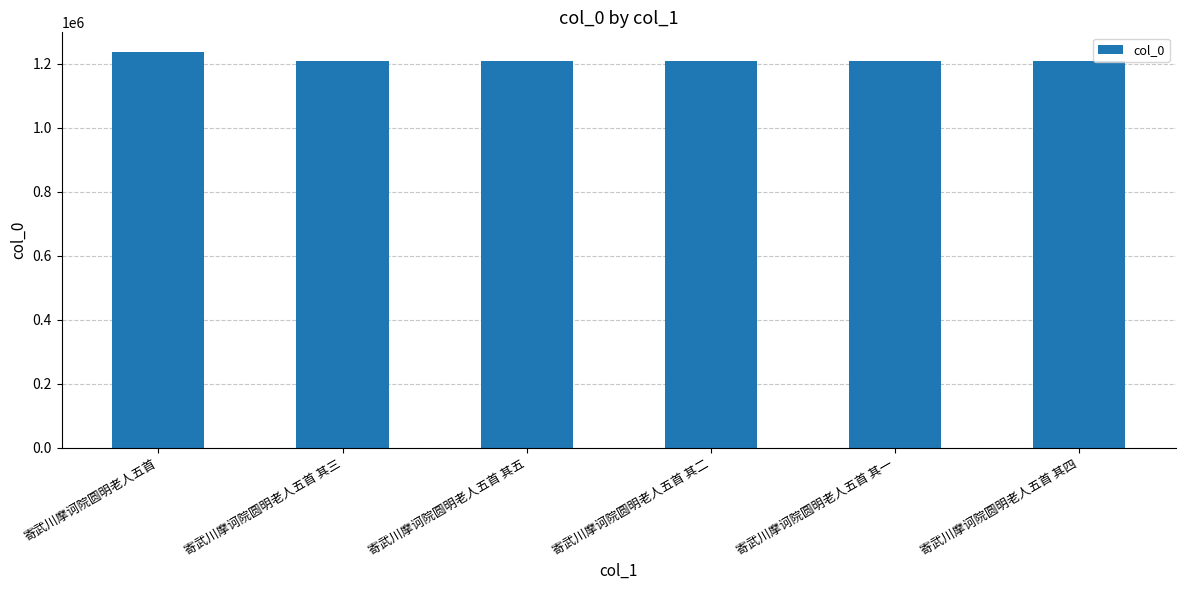

What is the average value?

1214218